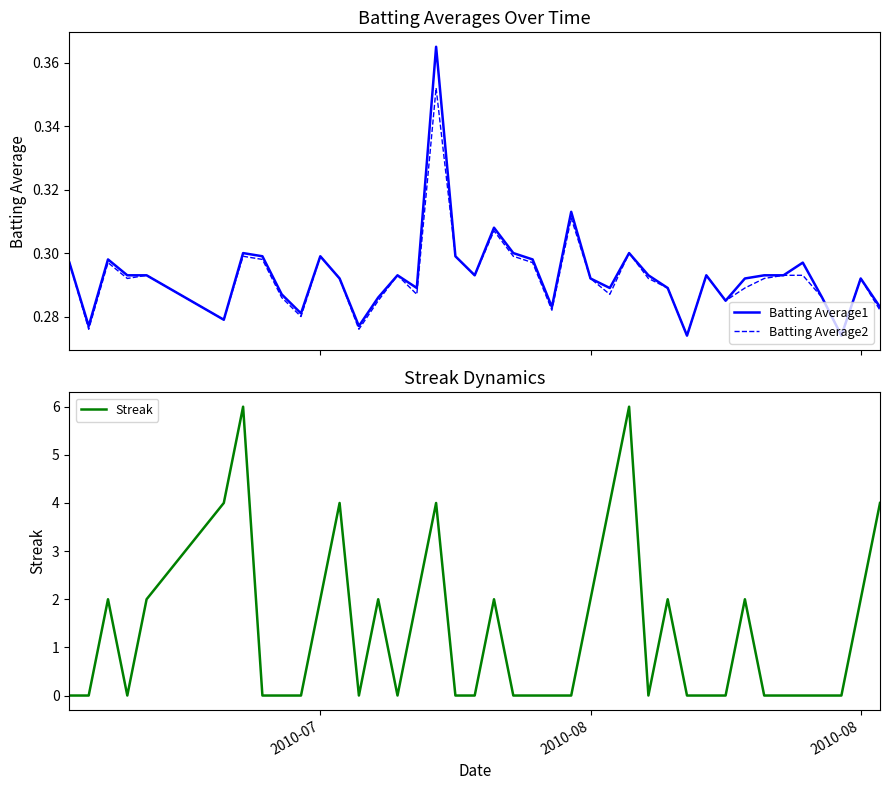

Is it true that Streak equals 3.1 at 20?

False